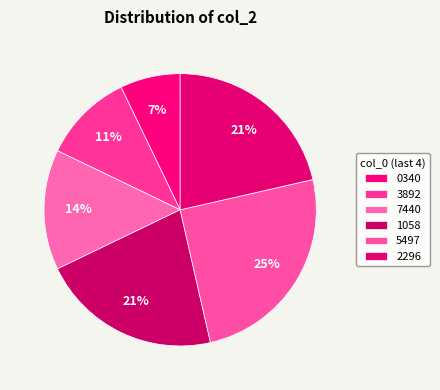

What is the largest slice in the pie chart?

5497